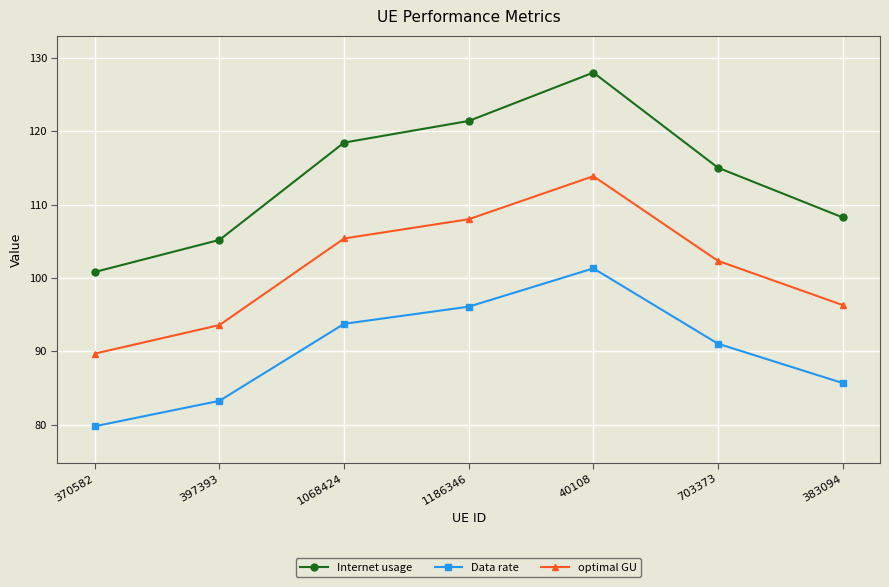

What is the average value of the optimal GU series?

101.3